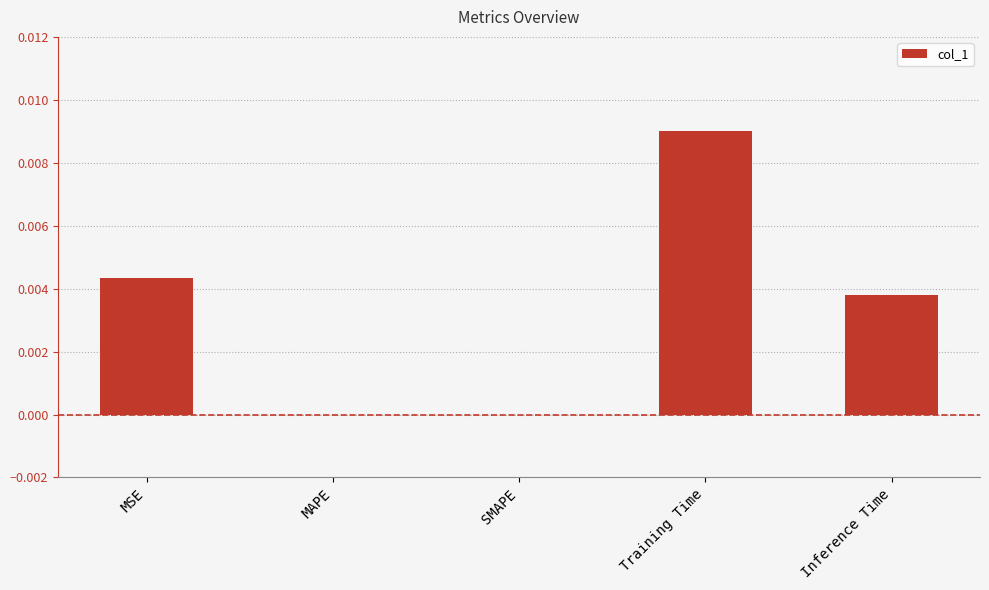

The value at Inference Time is 0.0. True or false?

True